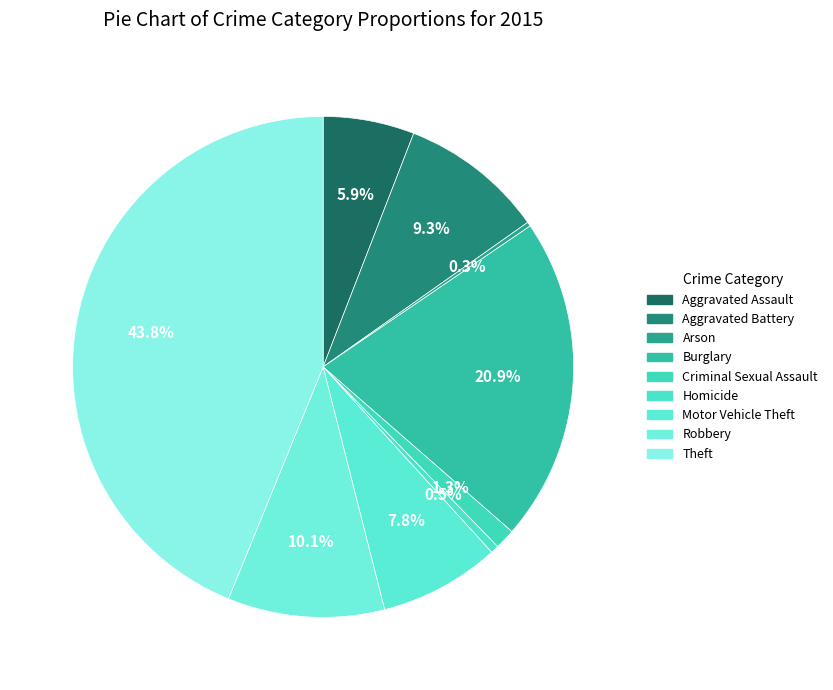

How many segments does this pie chart have?

9